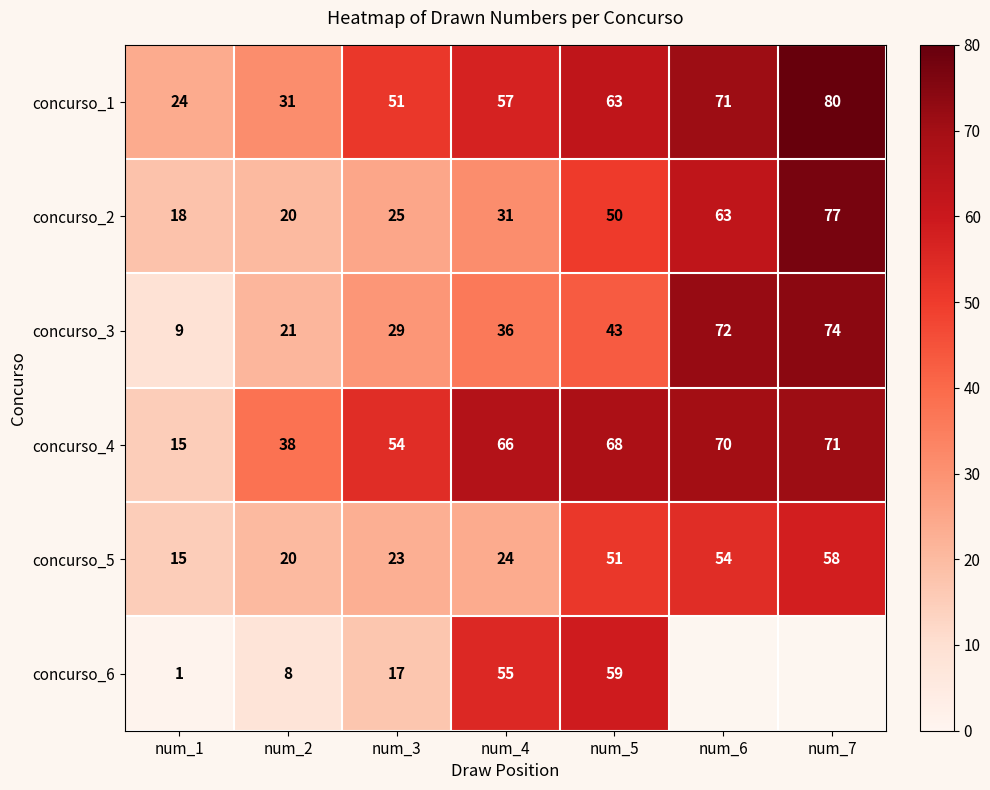

How many values in the concurso_1 series are below 57?

3